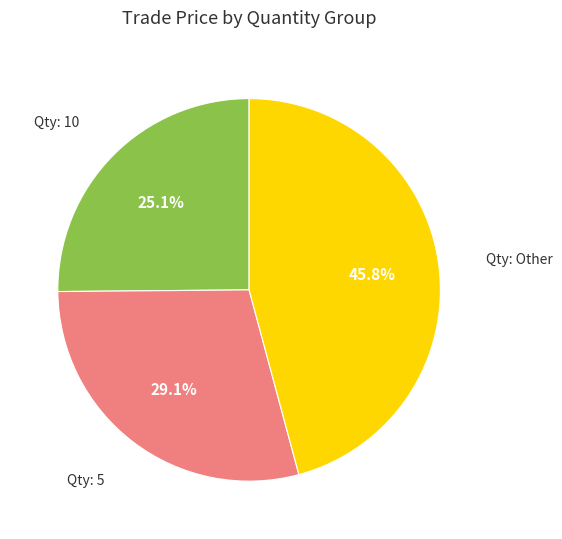

Is there a majority slice in this chart?

No